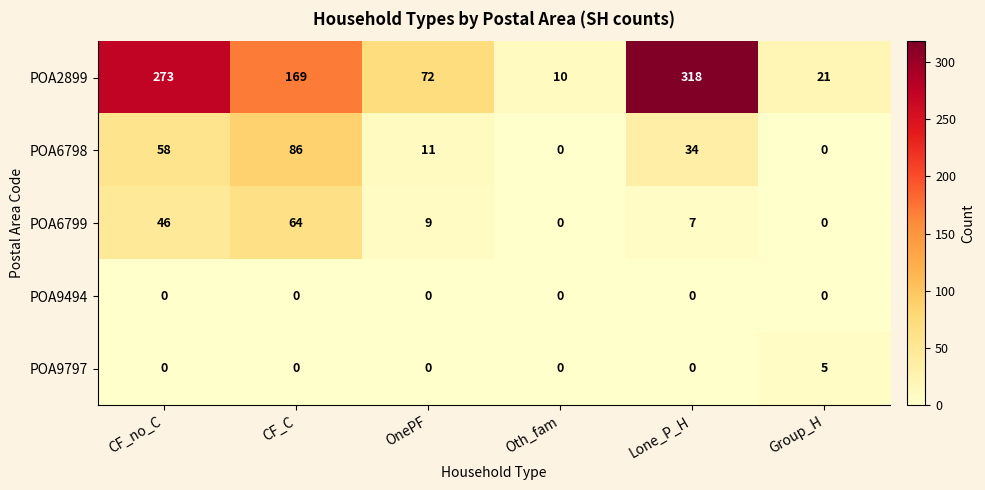

Read the POA2899 value at Group_H.

21